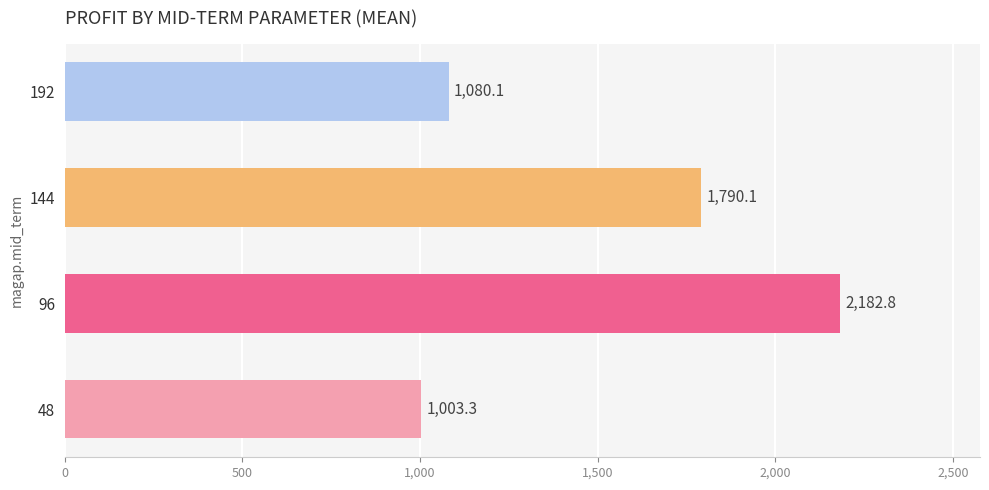

The value at 192 is 441.4. True or false?

False